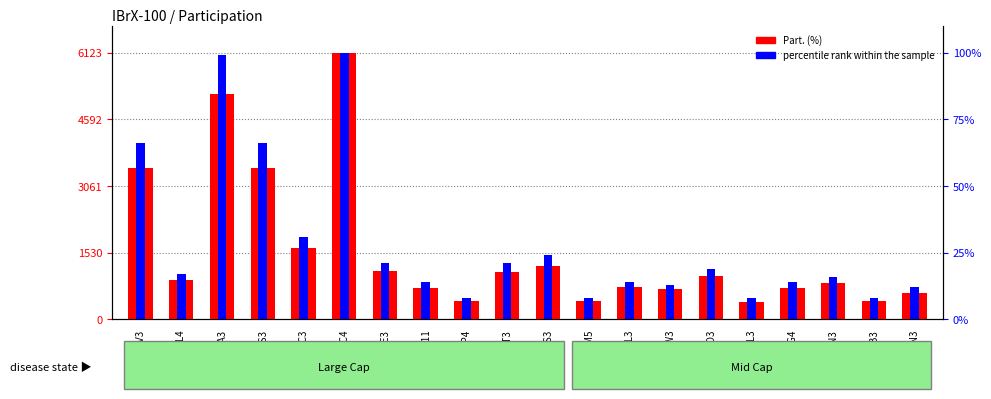

Rank the series at BTOW3 from lowest to highest value.

Part. (%), percentile rank within the sample